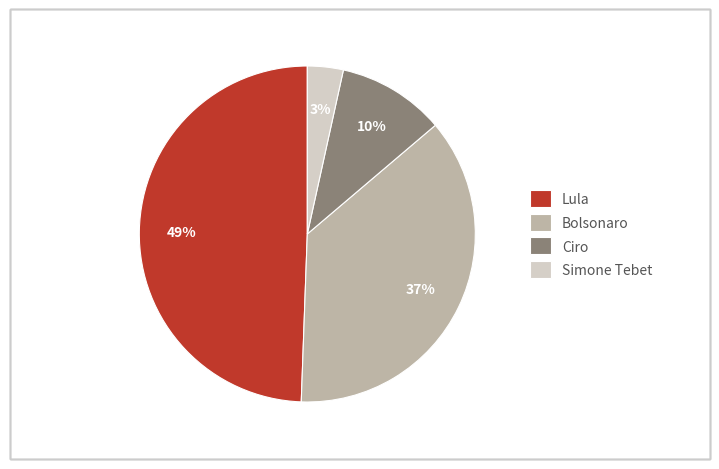

To the nearest percent, what percentage of the pie is Lula?

49%